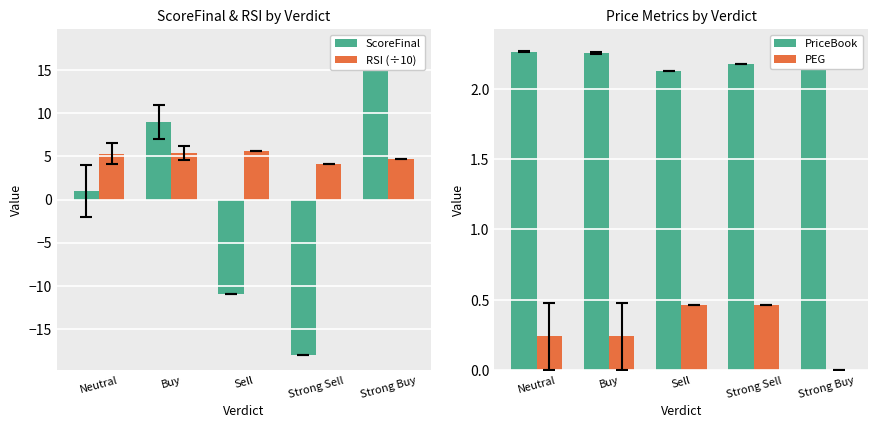

Which series has the widest spread of values?

ScoreFinal